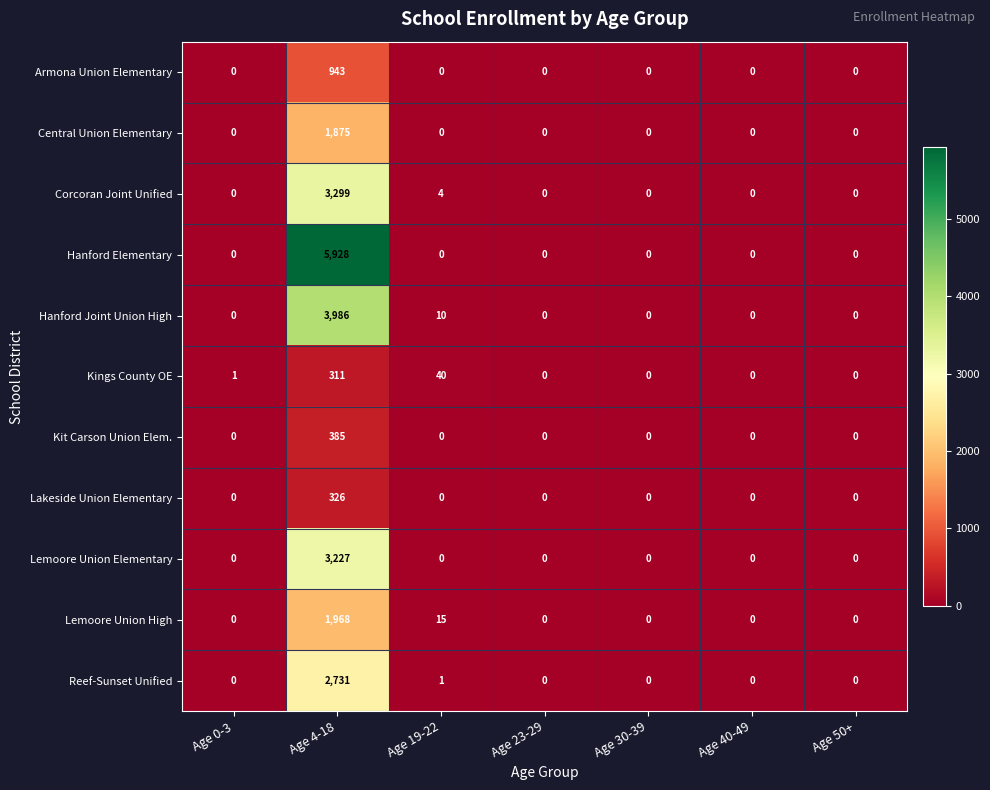

Is it true that Kit Carson Union Elem. equals -172 at Age 30-39?

False